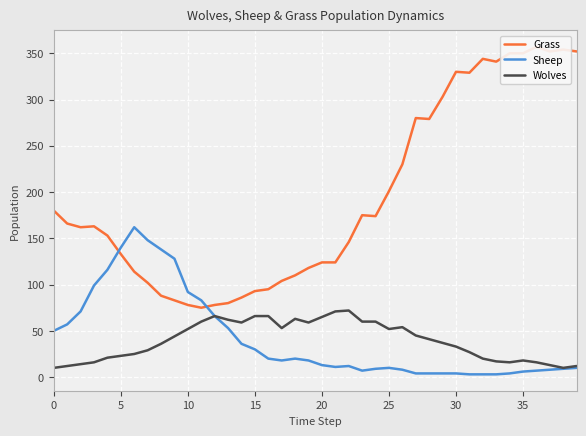

Which series has the largest range (max minus min)?

Grass